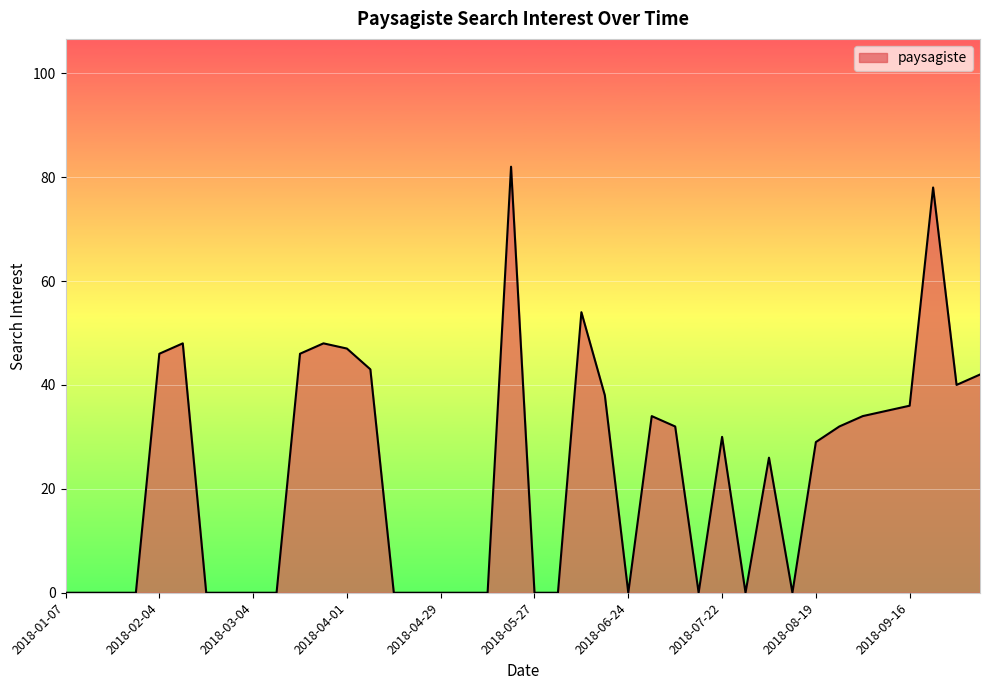

What is the difference between the maximum and minimum values?

82